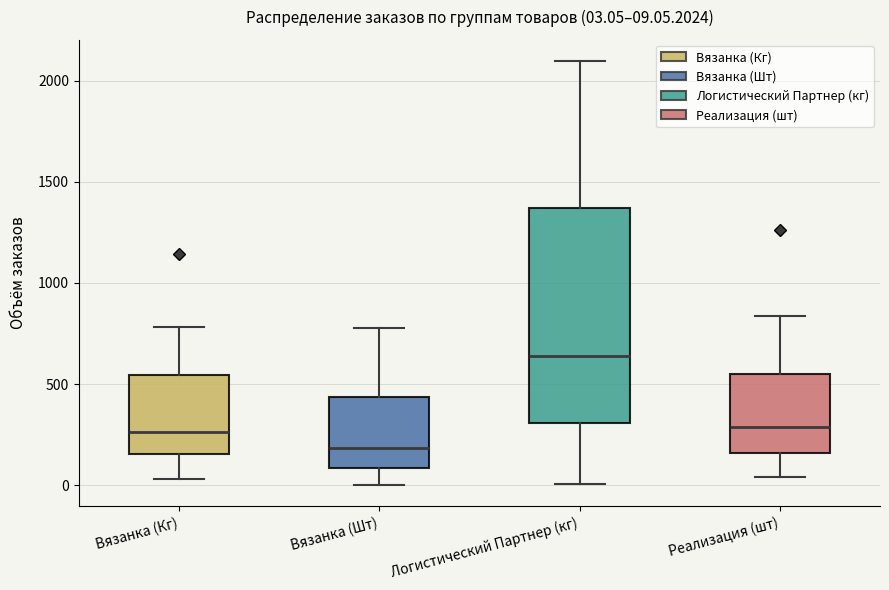

Which box's median line is the lowest?

Вязанка (Шт)